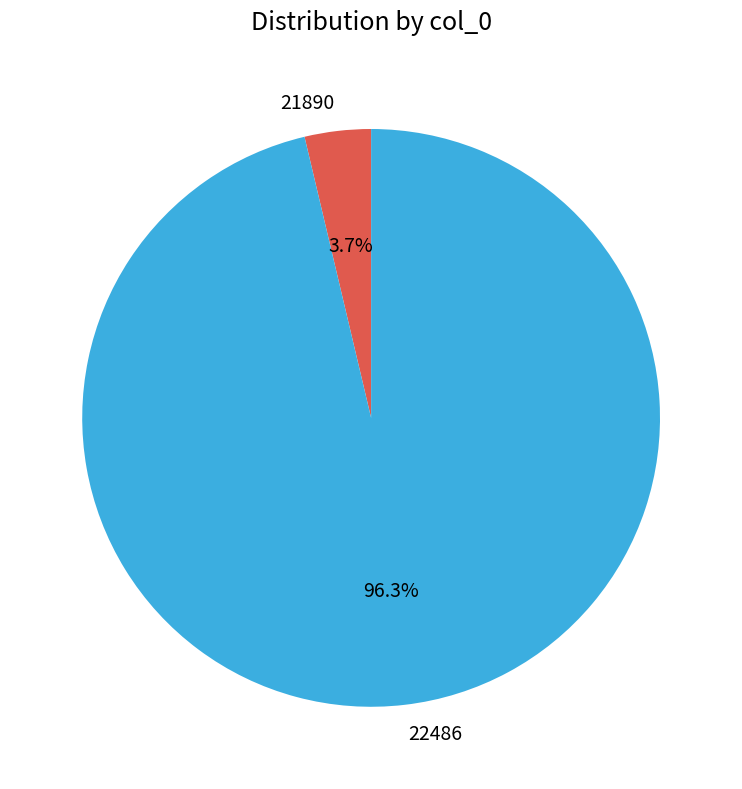

Between 22486 and 21890, which is larger?

22486